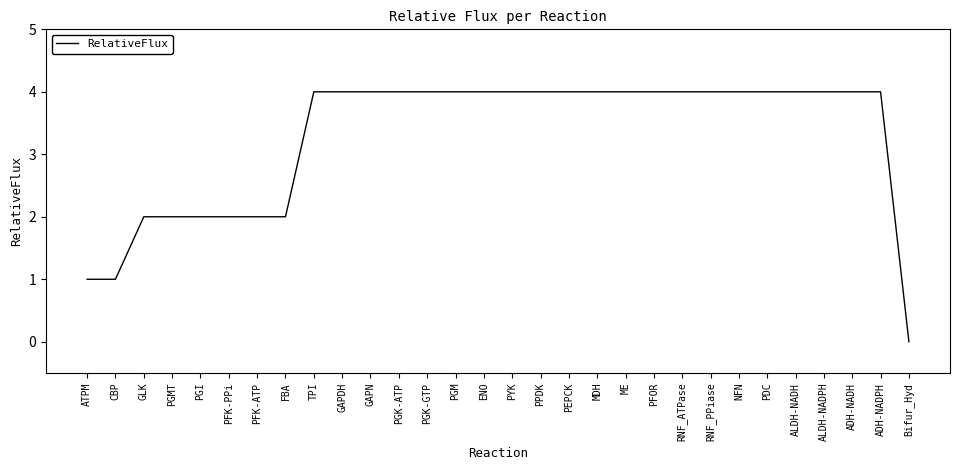

What is the change in value from PFK-ATP to ENO?

+2